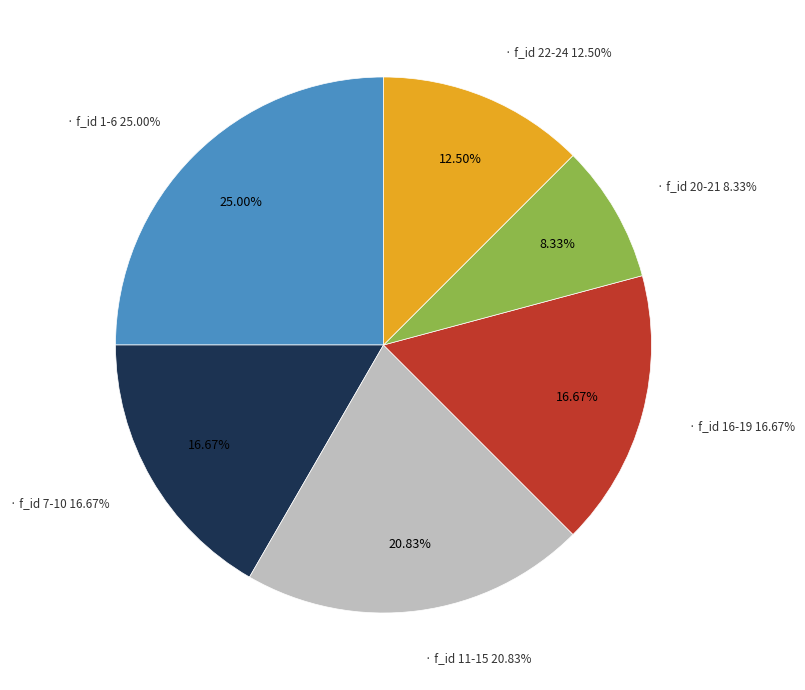

Is there any slice that represents more than half of the pie?

No